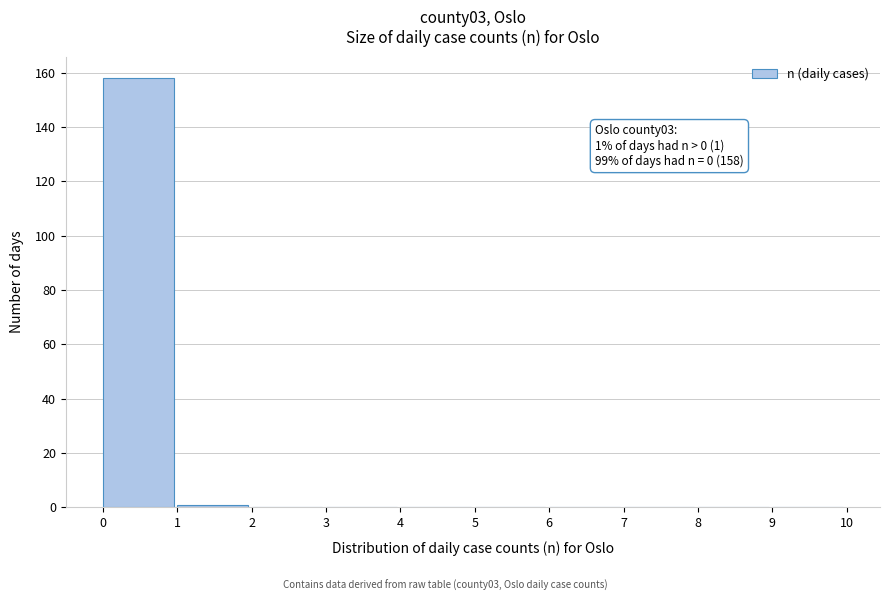

Over which range of the x-axis is the bar tallest?

0 to 1